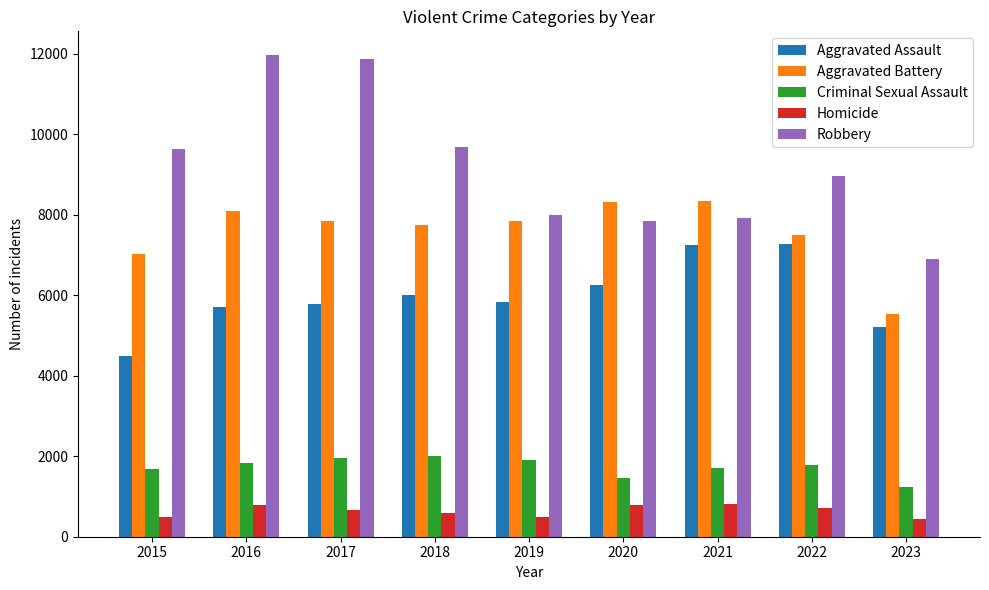

The Robbery series shows 9681 at 2018. True or false?

True